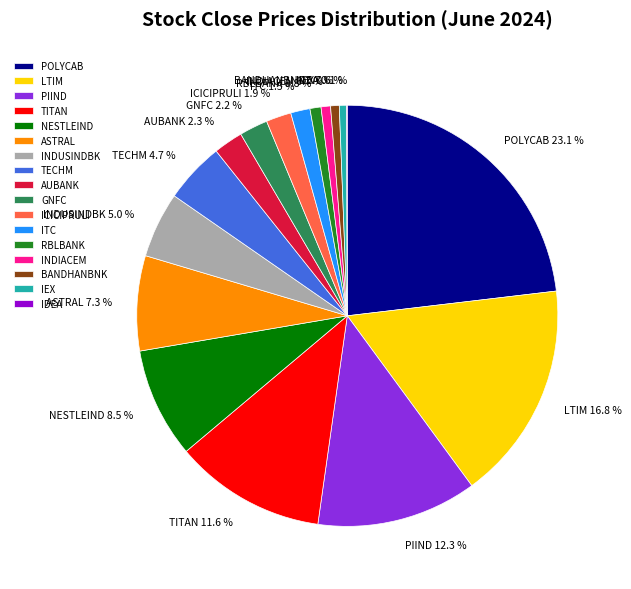

What percentage is NOT represented by TECHM?

95.3%